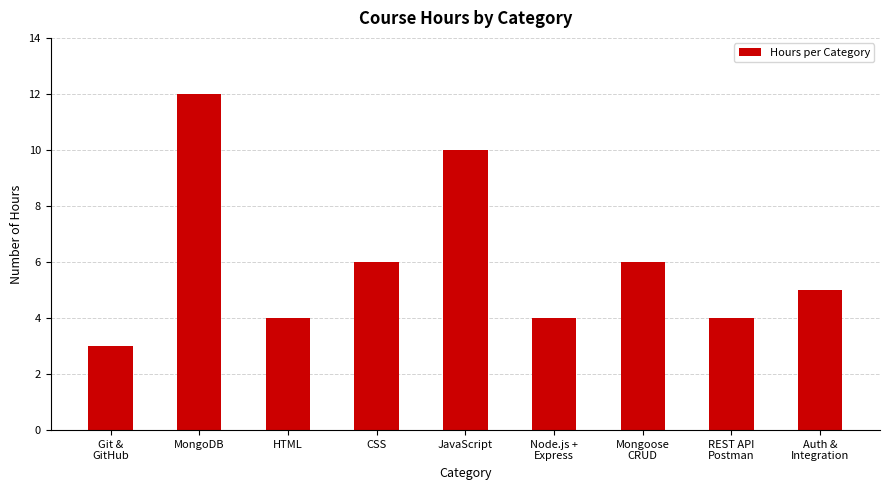

What is the average value?

6